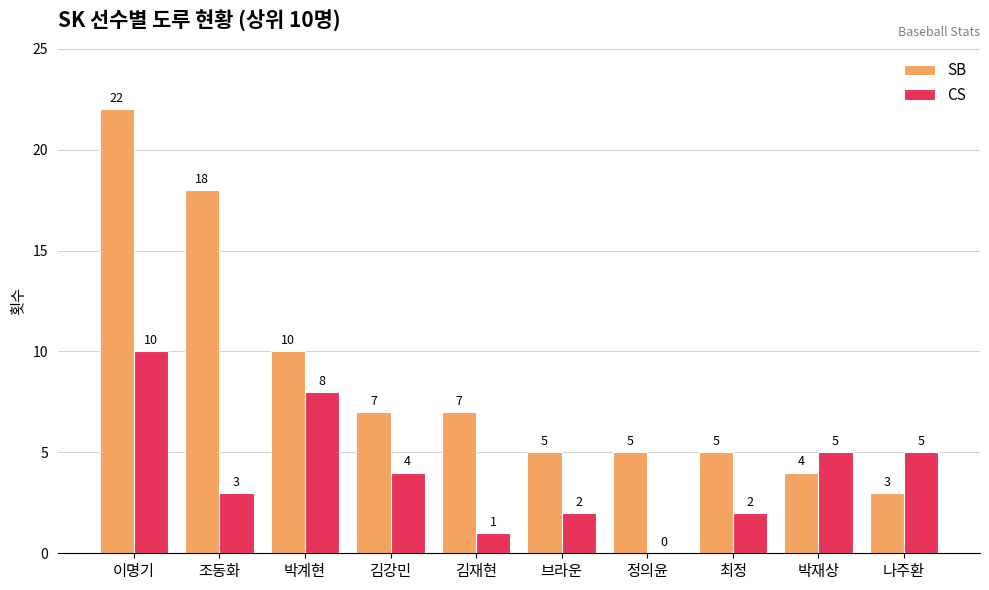

The CS series shows 8 at 박계현. True or false?

True